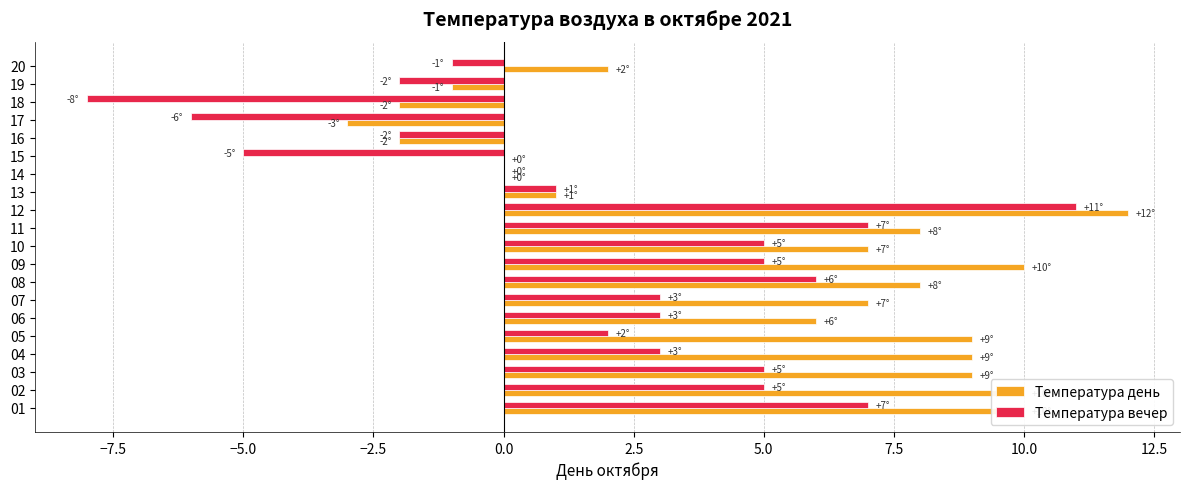

Is the value of Температура вечер at 02 greater than the value of Температура день at 13?

Yes